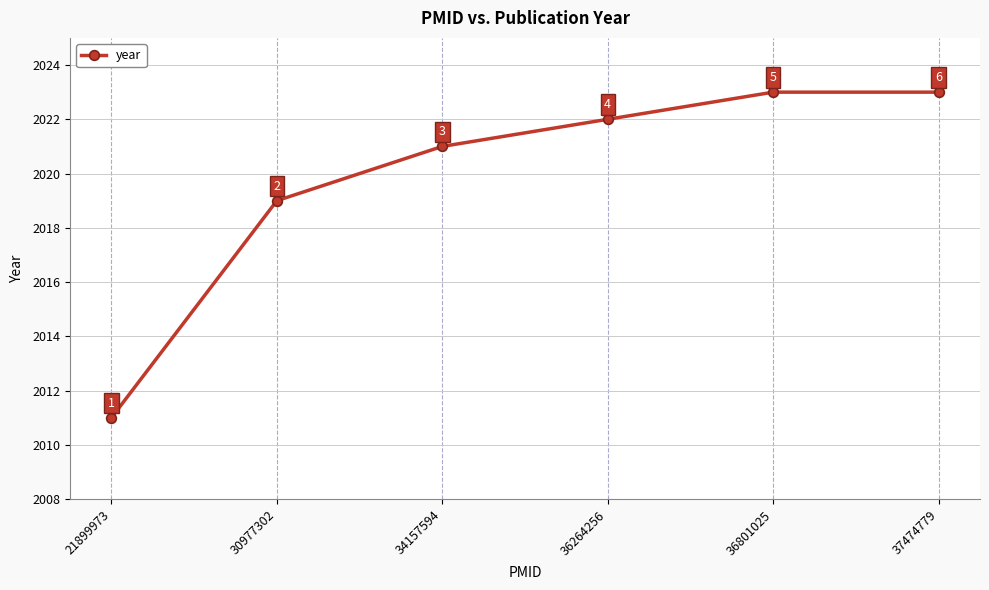

True or false: there are more than 1 points higher than both neighbors.

False